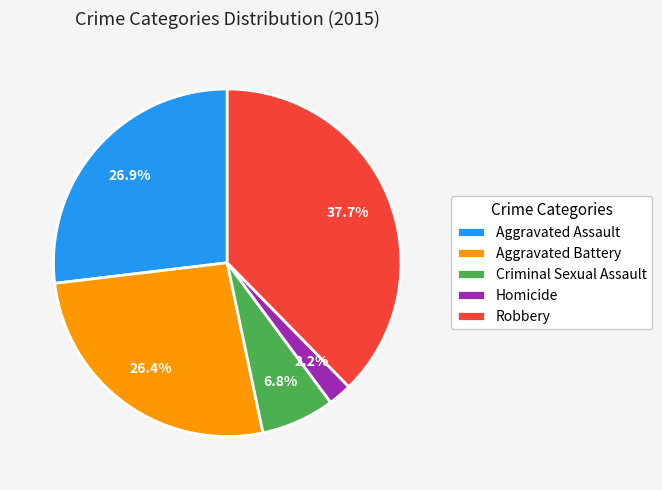

What is the largest slice in the pie chart?

Robbery